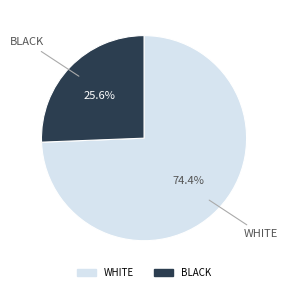

Is there a majority slice in this chart?

Yes